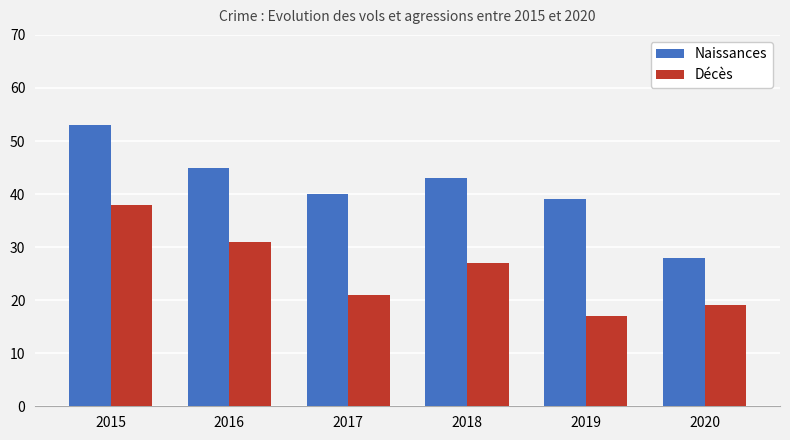

What is the difference between the maximum and minimum values in the Naissances series?

25